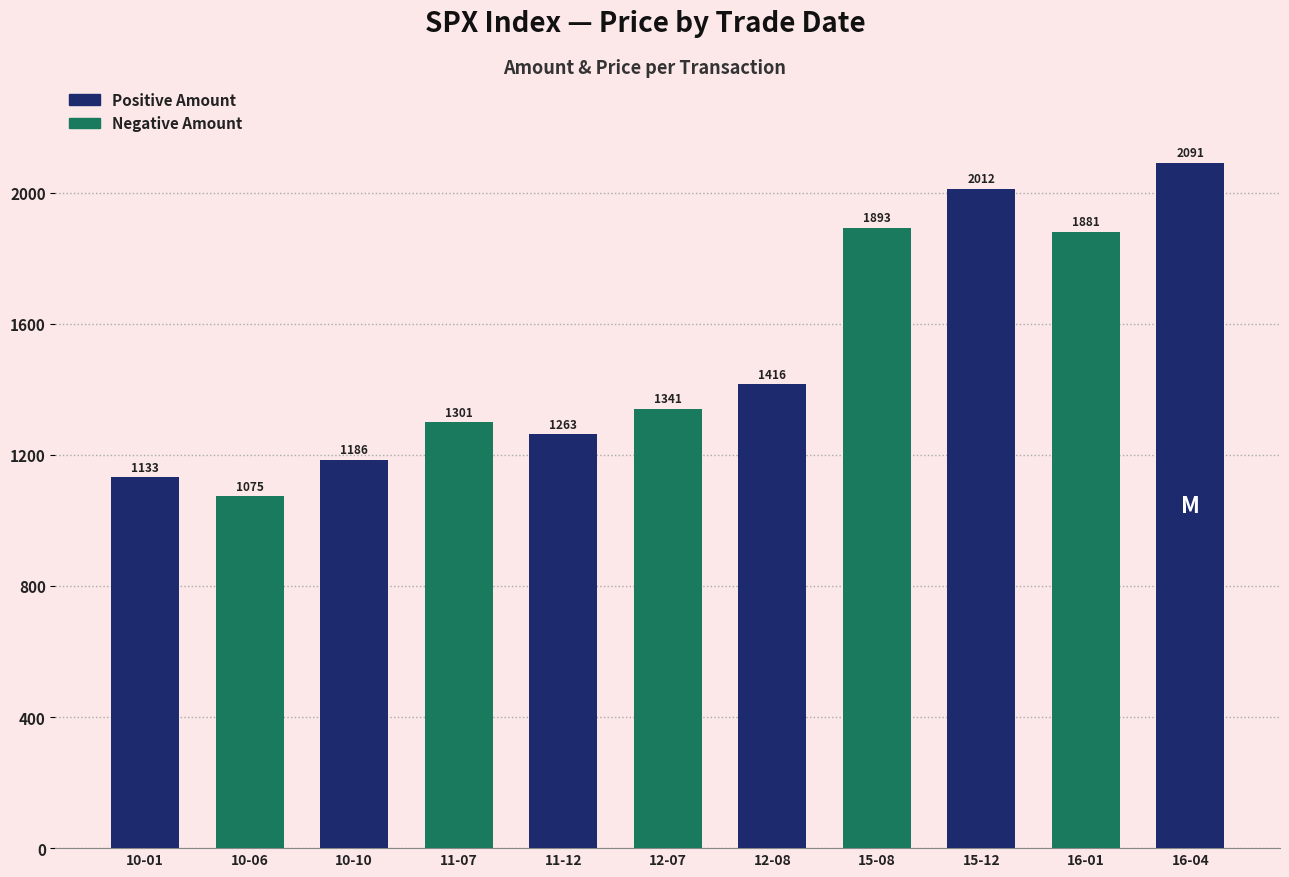

Does the chart contain stacked bars?

No